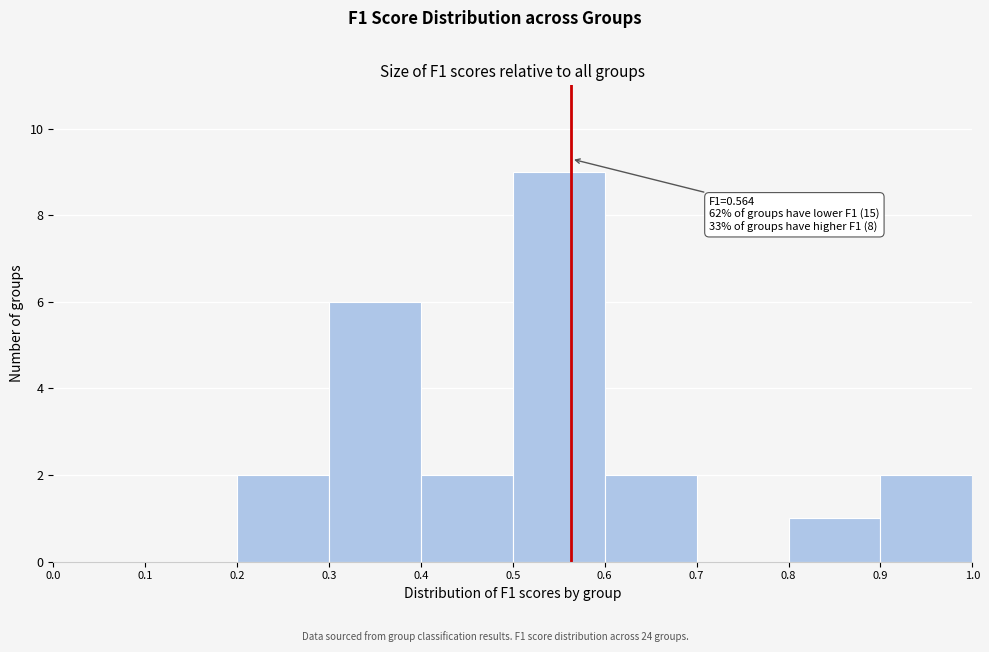

Over which range of the x-axis is the bar tallest?

0.5 to 0.6